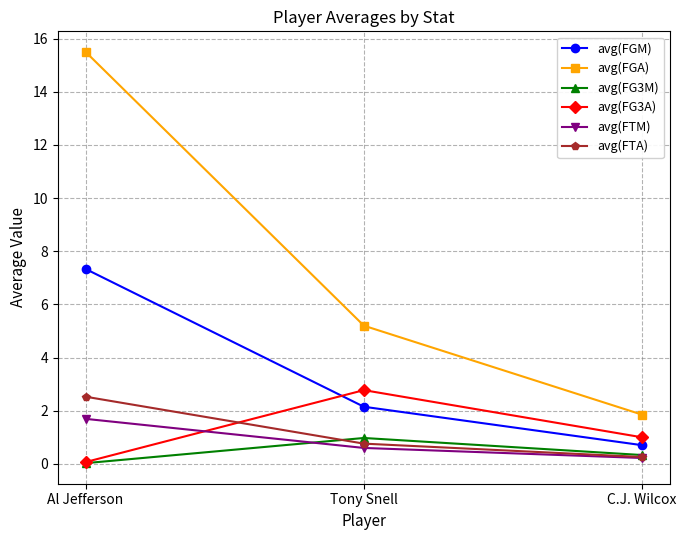

What is the total value across all series at Tony Snell?

12.5